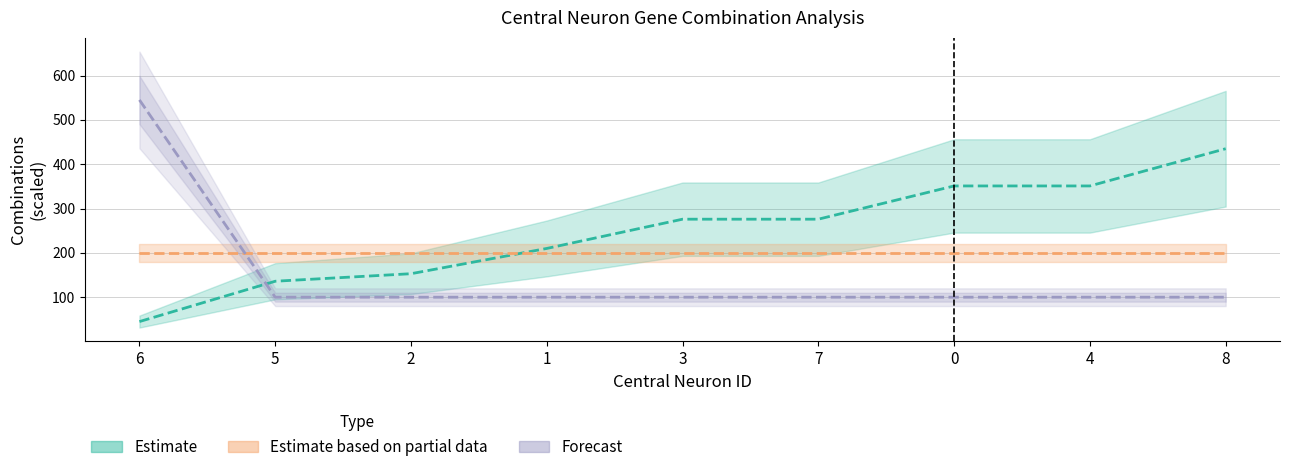

True or false: total combn. selected of file1 and total combn. of union file intersect in this chart.

True